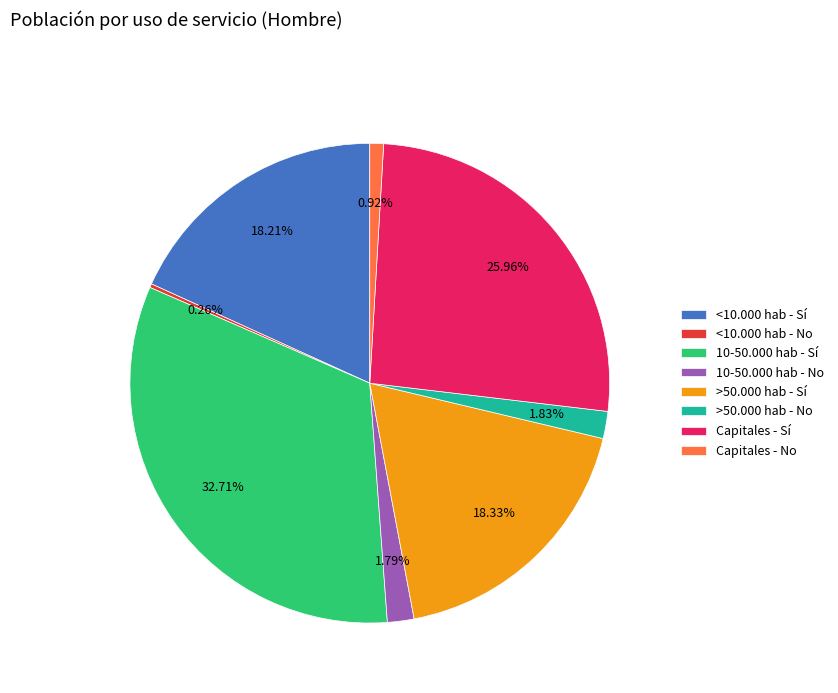

How much of the chart is everything except 10-50.000 hab - Sí?

67.3%